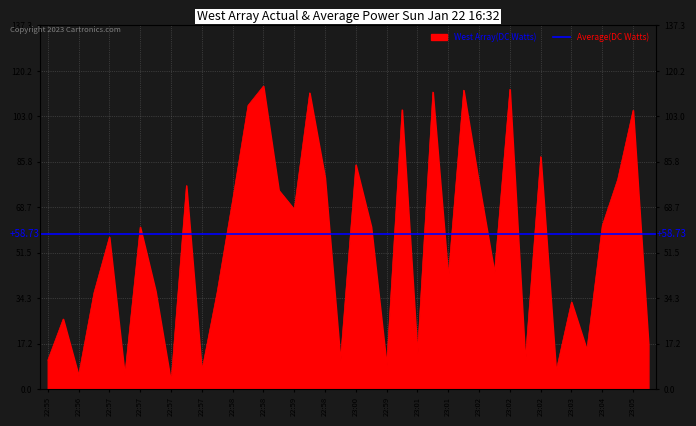

The chart shows a value of 112.9 at 23:02. True or false?

True